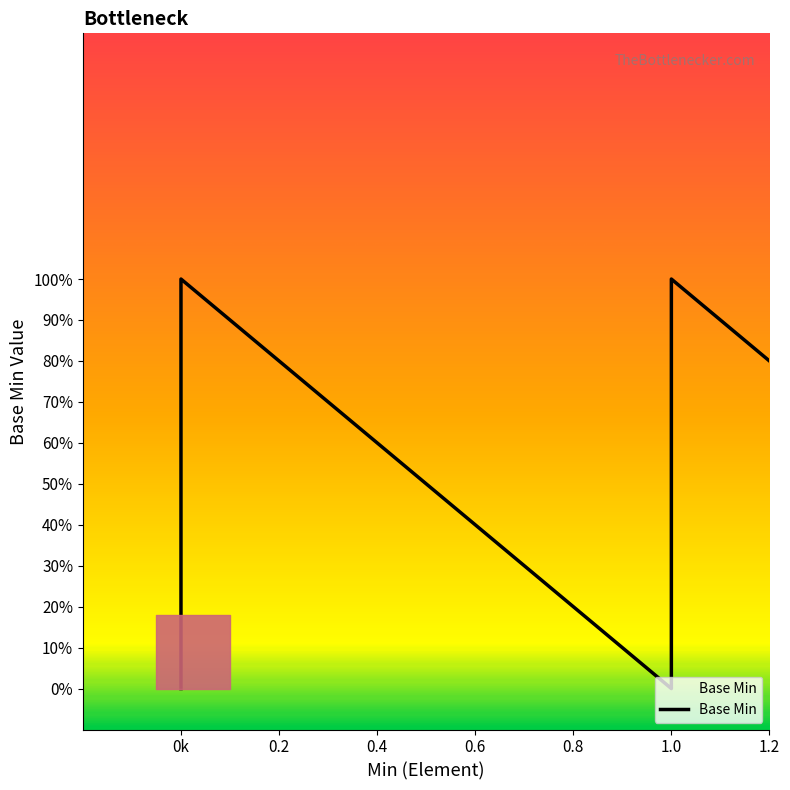

What is the sum of all values?

5